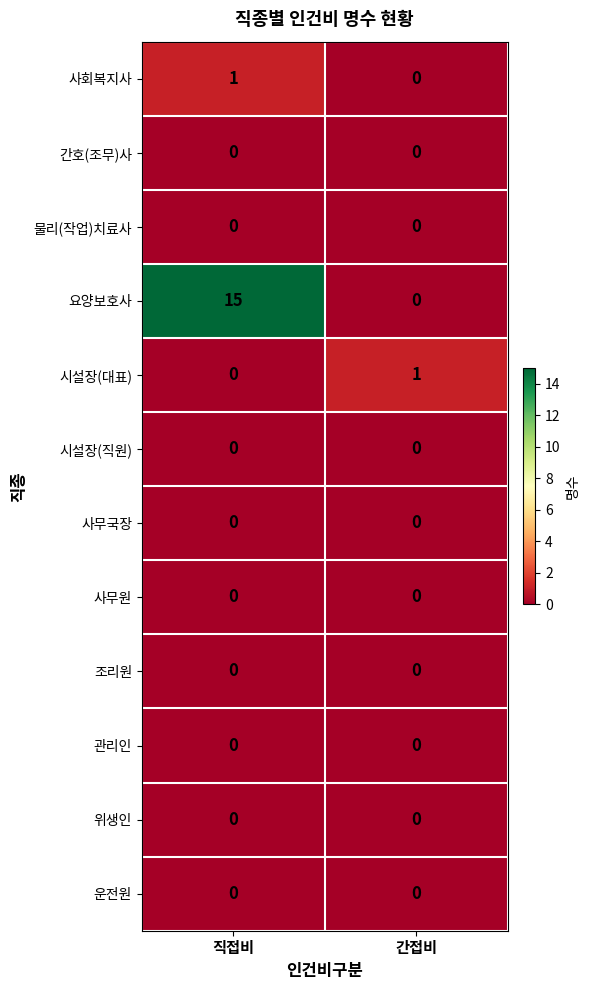

Which series changed the most between 직접비 and 간접비?

요양보호사